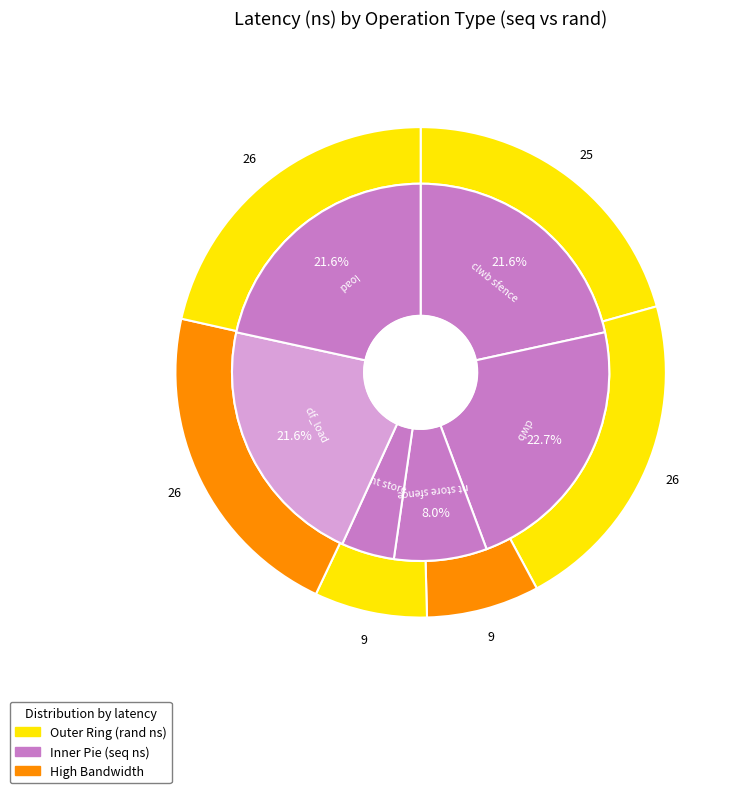

Is the sum of 3 and 2 greater than half?

No